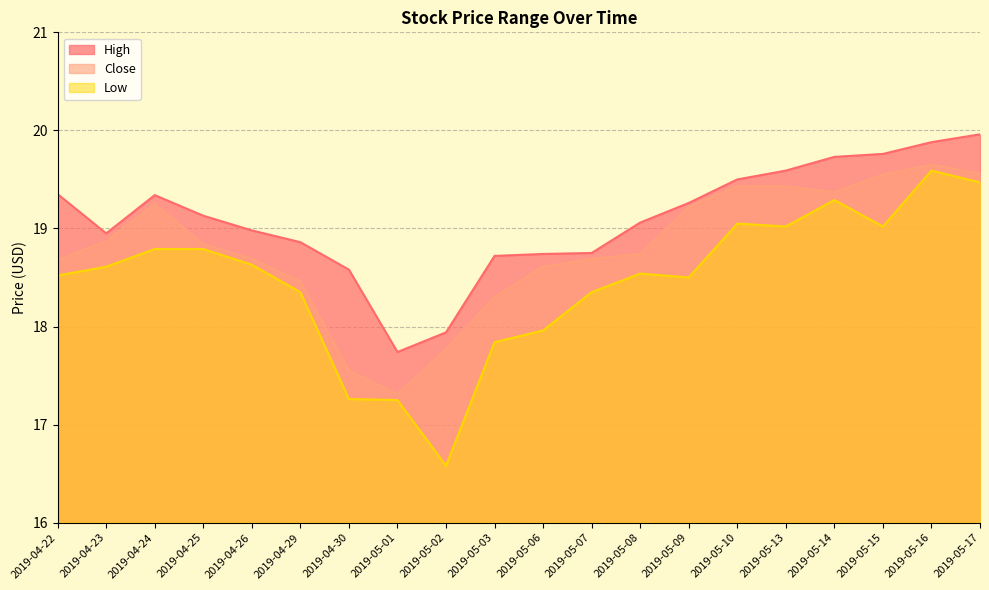

What is the sum of all Close values?

376.0